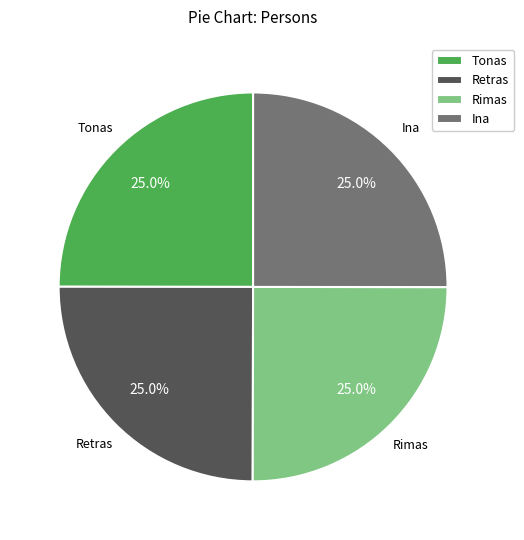

What is the ratio of the value at Rimas to the value at Tonas?

1.0